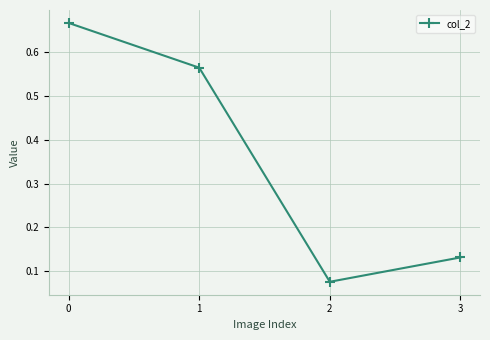

Rank the categories by value from highest to lowest.

0, 1, 3, 2